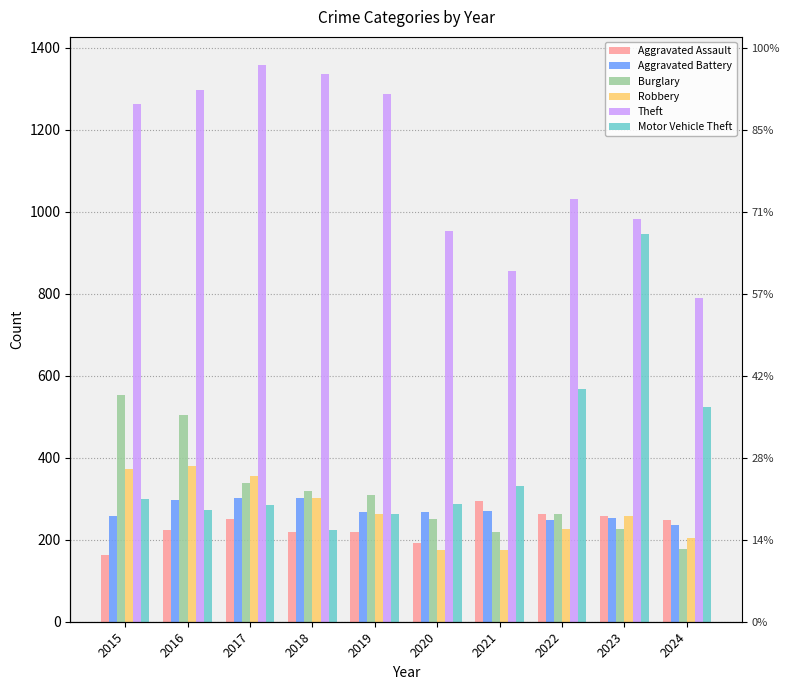

The Robbery series shows 248 at 2017. True or false?

False